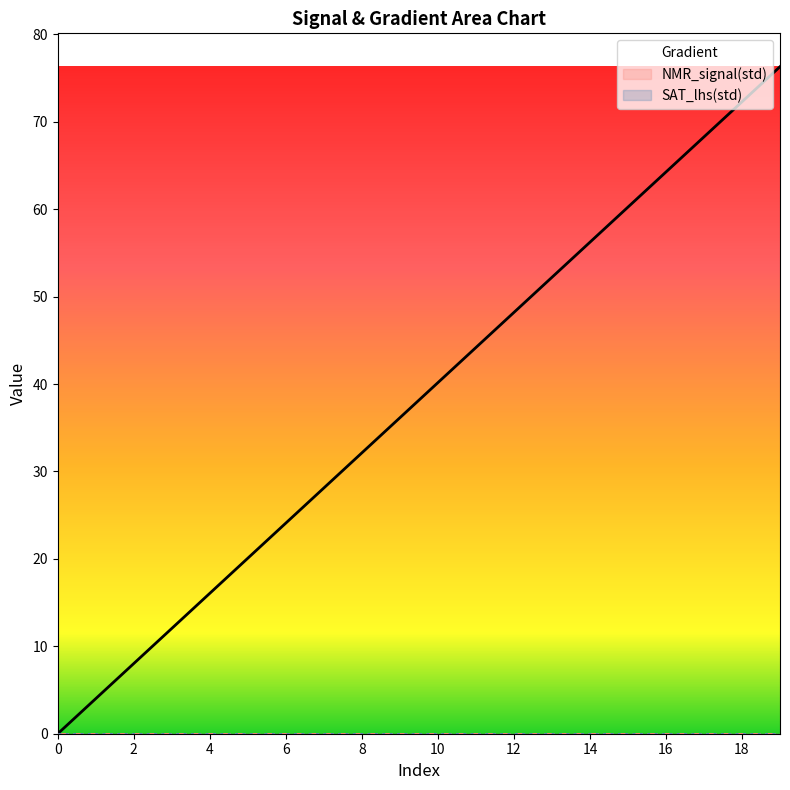

At which category is the sum across all series the highest?

19